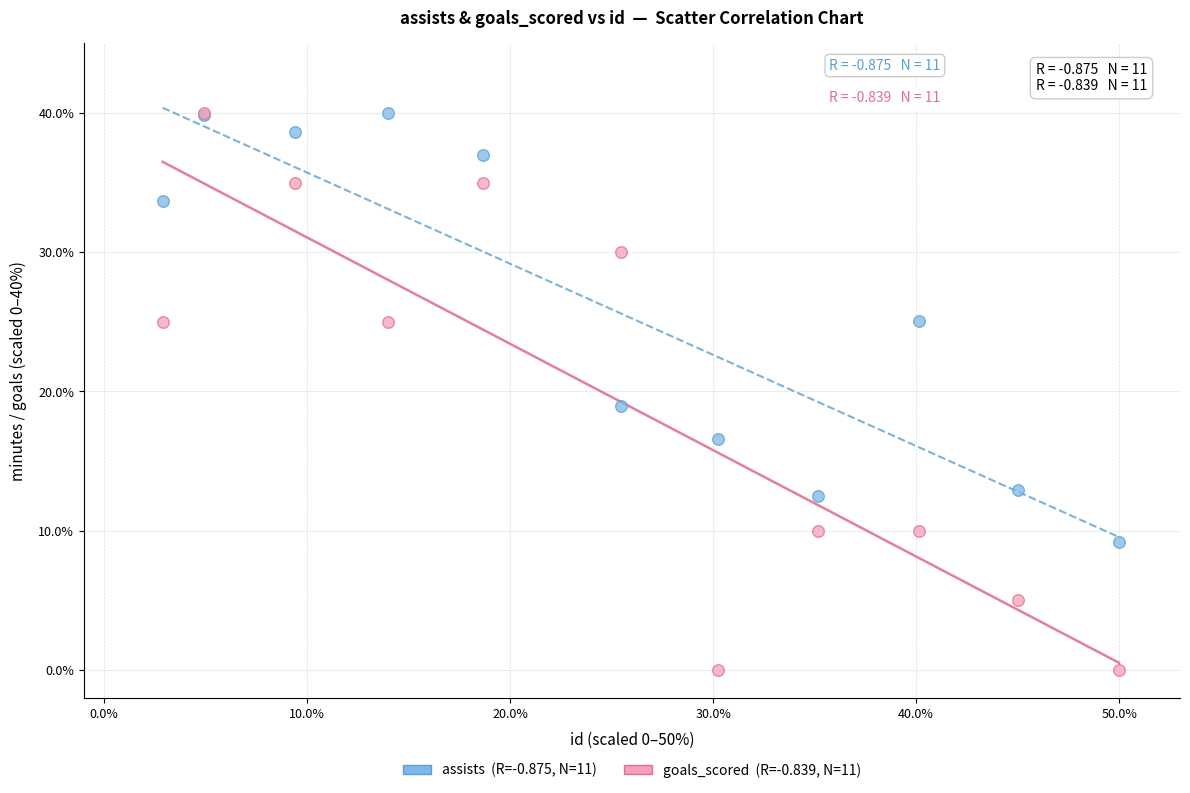

Across all series, what Y value is closest to 20?

19.0